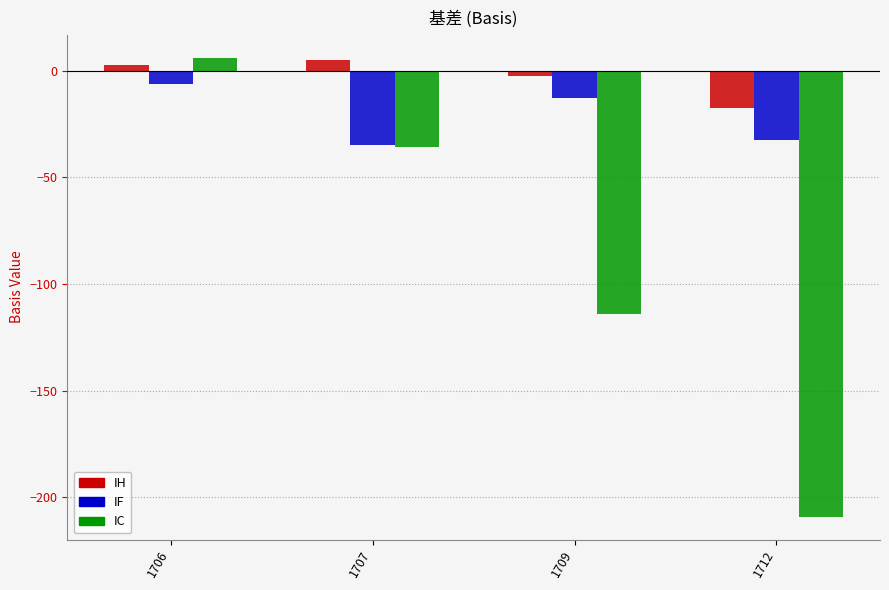

What is the difference between the maximum and second lowest values in the IC series?

120.2